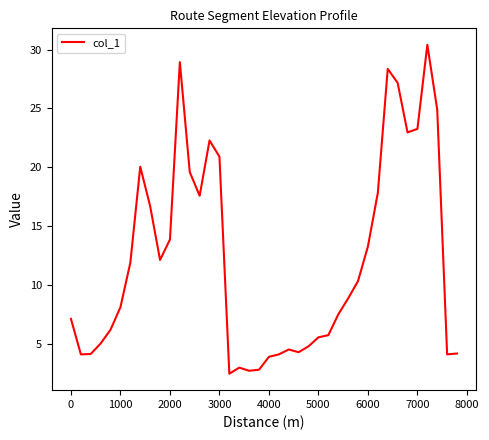

What is the difference between the maximum and minimum values?

27.9